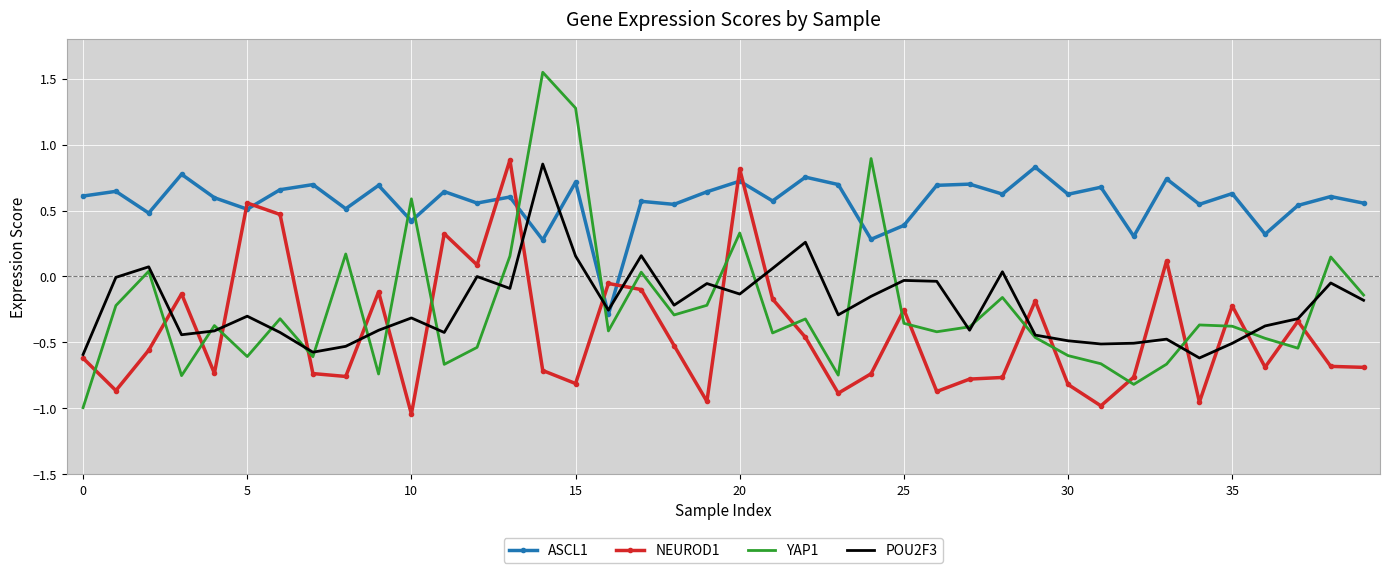

How many intersections are there between YAP1 and ASCL1?

6